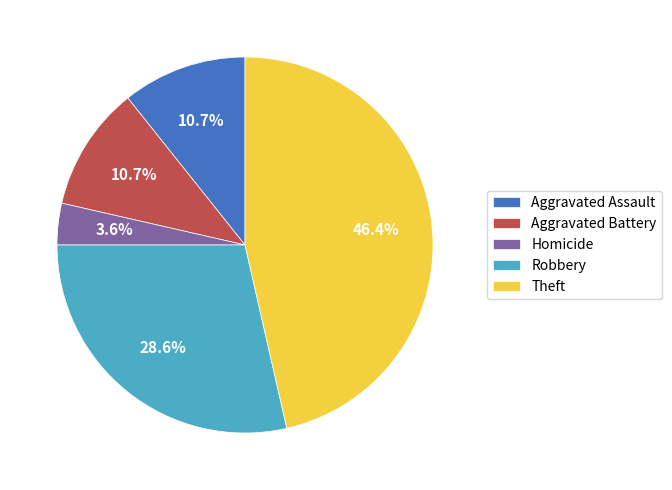

Which category has the smallest portion of the pie?

Homicide